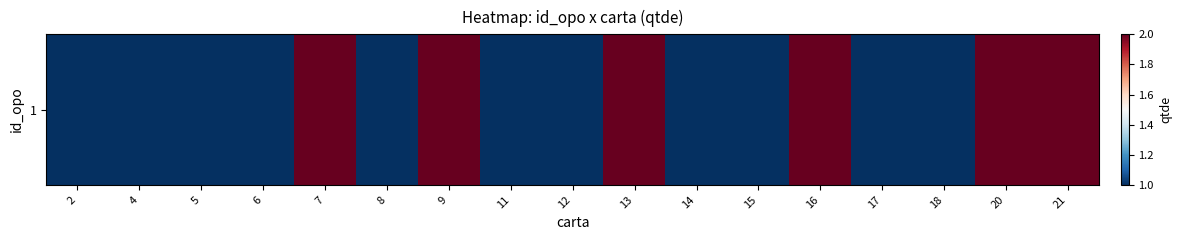

Is it true that the value at 15 is 1?

True